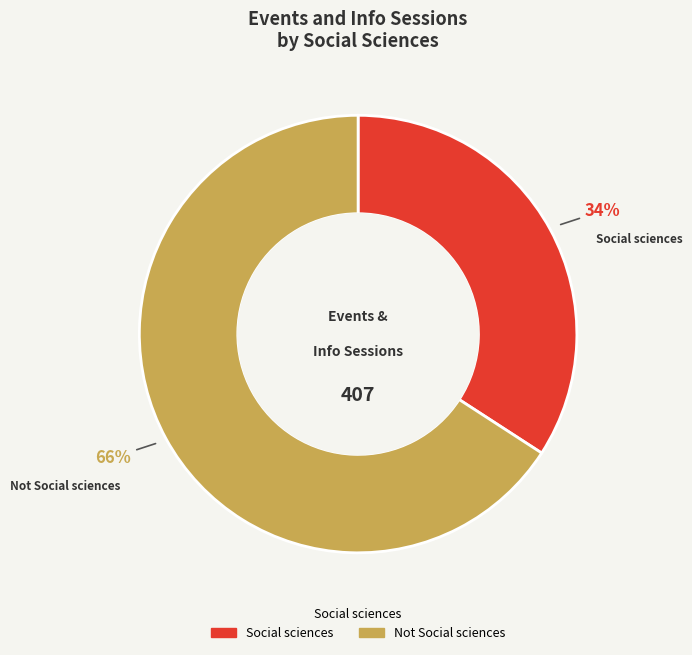

What is the ratio of the value at Social sciences to the value at Not Social sciences?

0.5